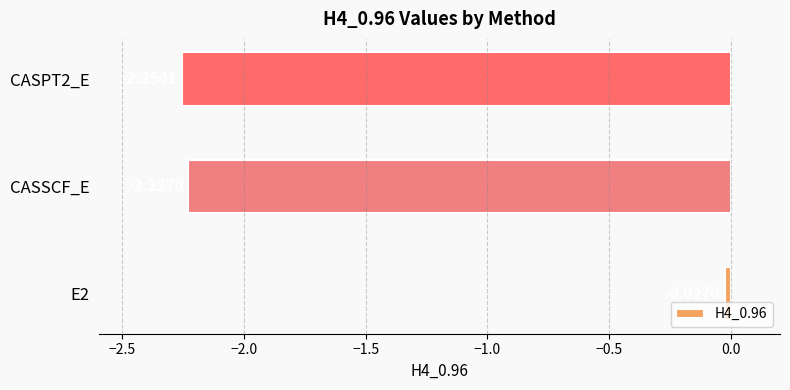

Rank the categories by value from highest to lowest.

E2, CASSCF_E, CASPT2_E